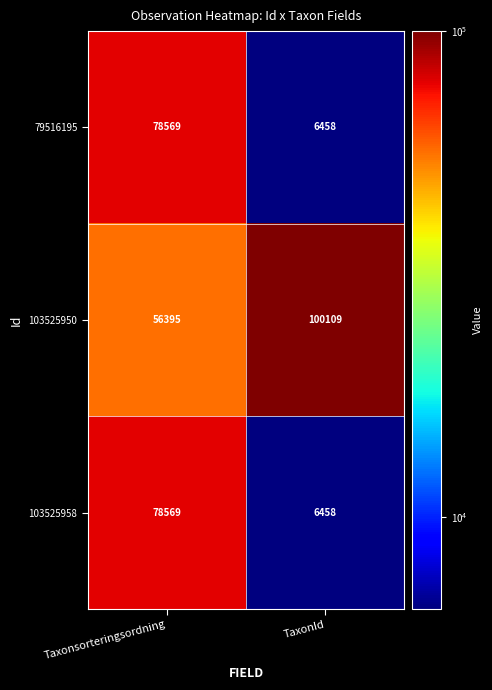

At which category is the sum across all series the highest?

Taxonsorteringsordning